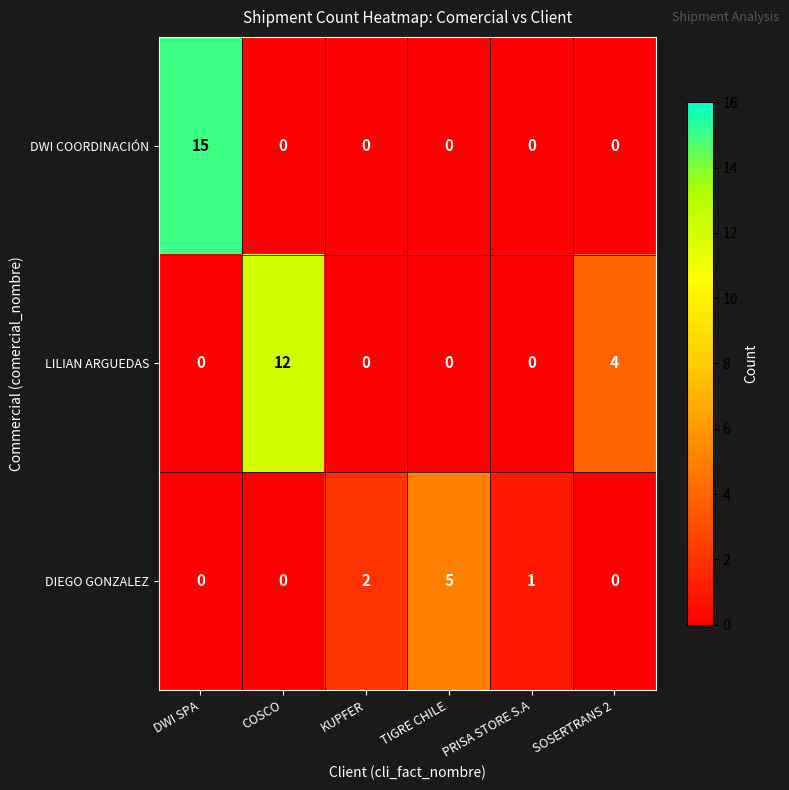

What is the difference between the maximum and second lowest values in the DIEGO GONZALEZ series?

5